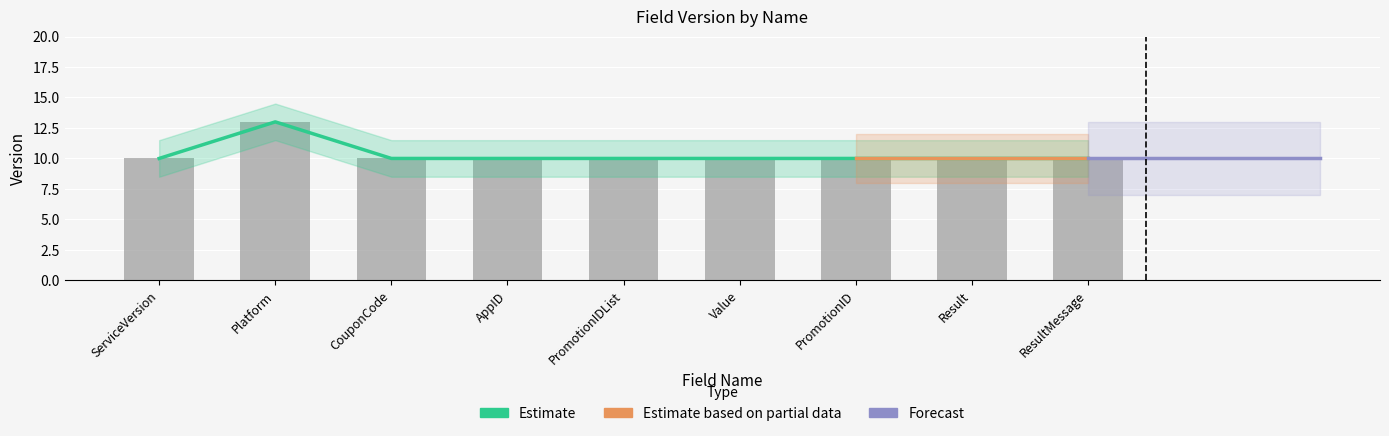

What is the label of the 7th bar from the left?

PromotionID